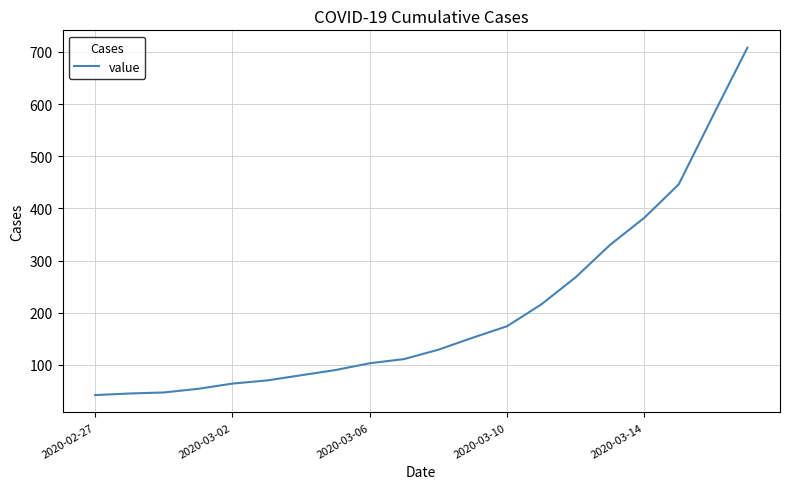

How many values are below 129?

10